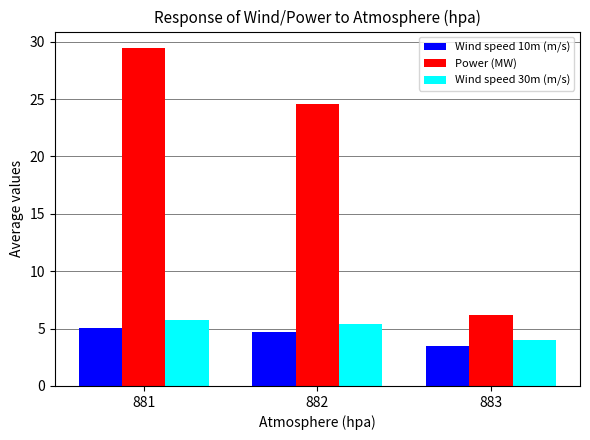

What is the difference between the Power (MW) values at 881 and 883?

23.2